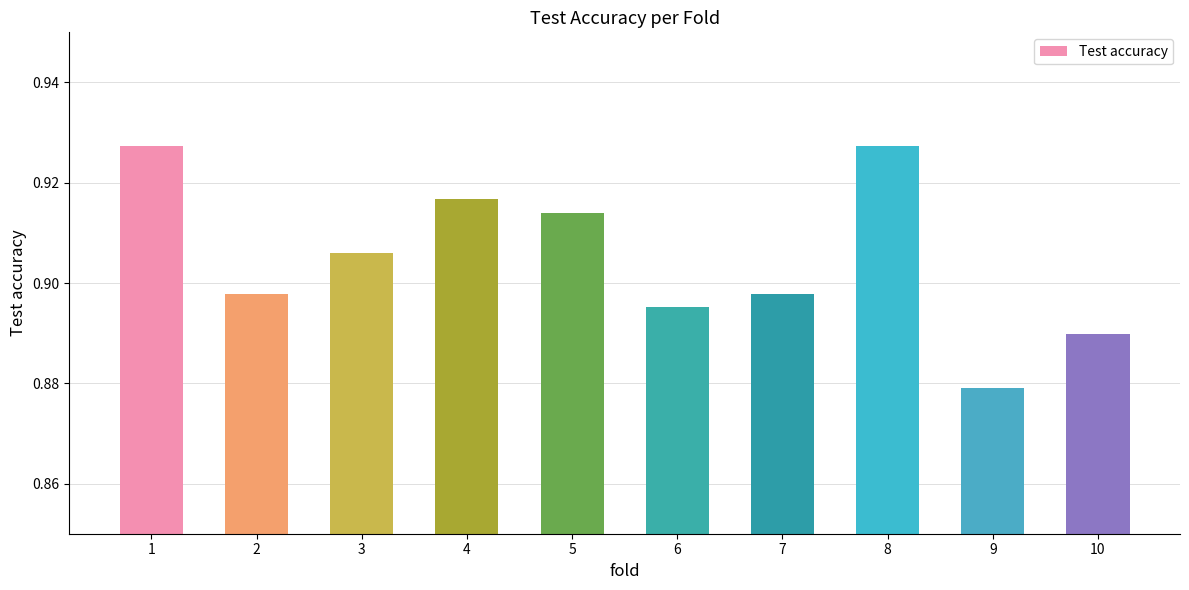

At which label is the value closest to 0?

9